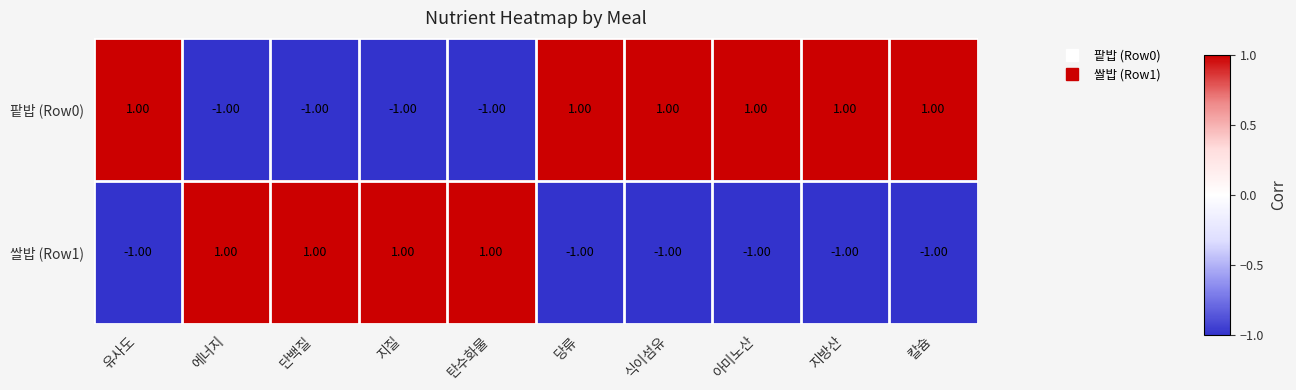

Rank the series at 당류 from highest to lowest value.

팥밥 (Row0), 쌀밥 (Row1)